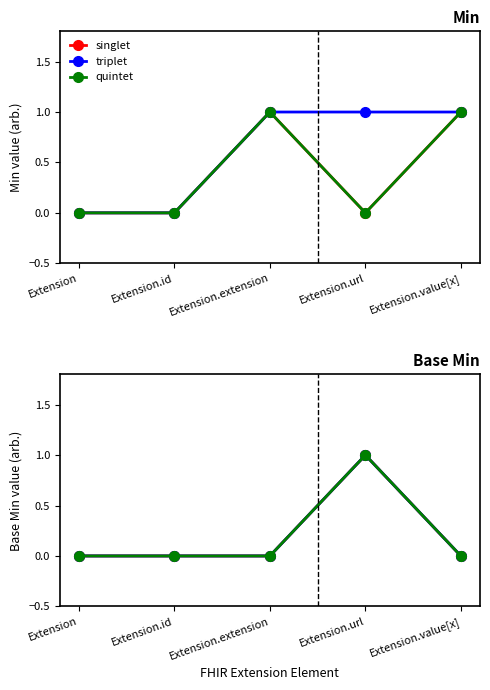

Is it true that triplet equals 1 at Extension.url?

True